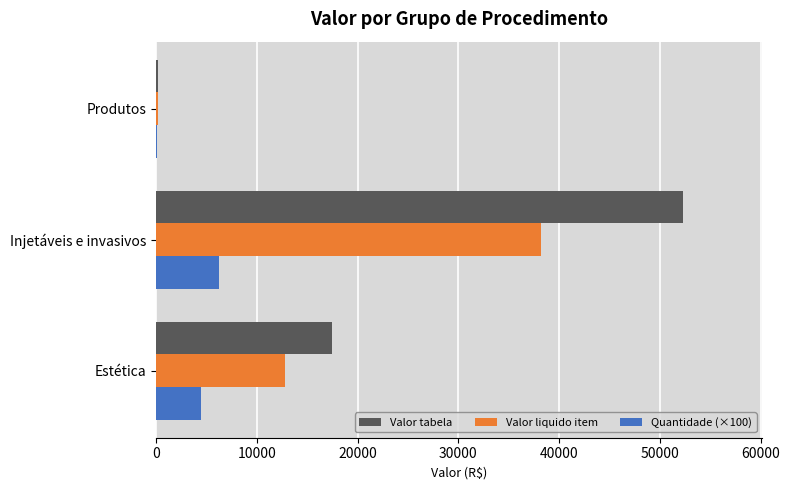

Between Estética and Produtos, which series saw the biggest shift?

Valor tabela